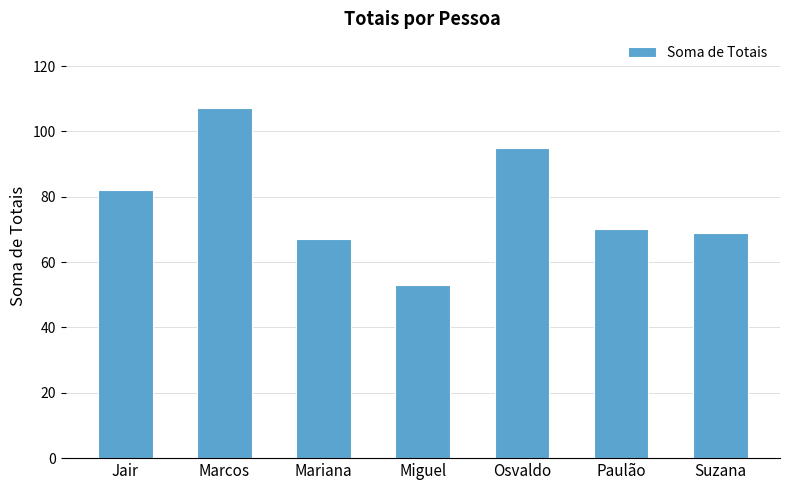

What is the maximum value shown in the chart?

107